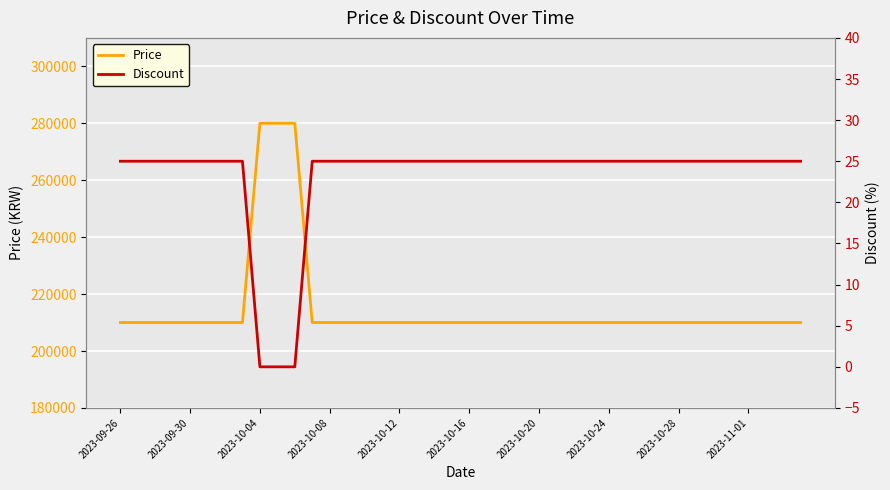

True or false: Price and Discount cross at least once.

False